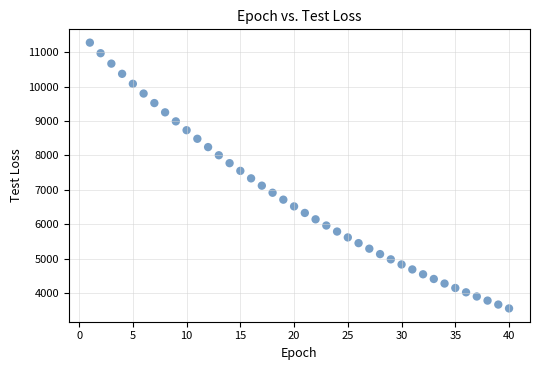

What is the range of Y values (max minus min)?

7723.2